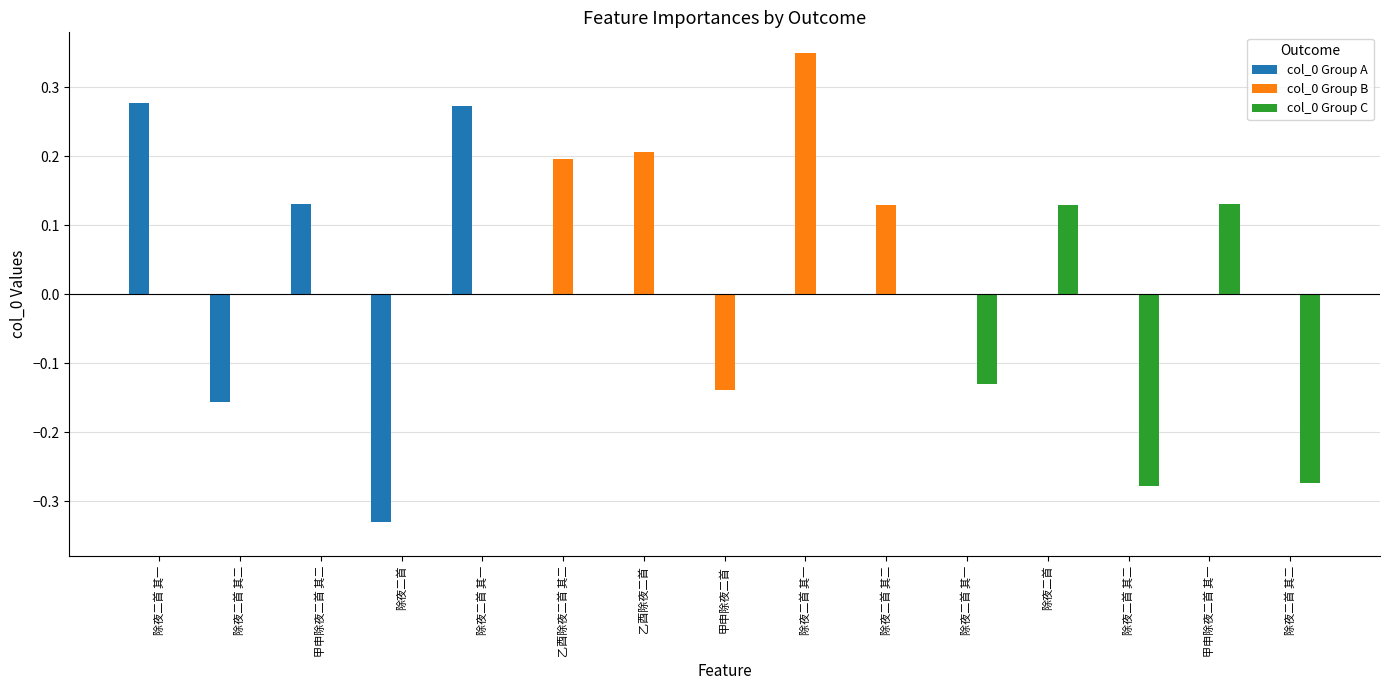

The value of col_0 Group C at 甲申除夜二首 is 0.0. True or false?

True